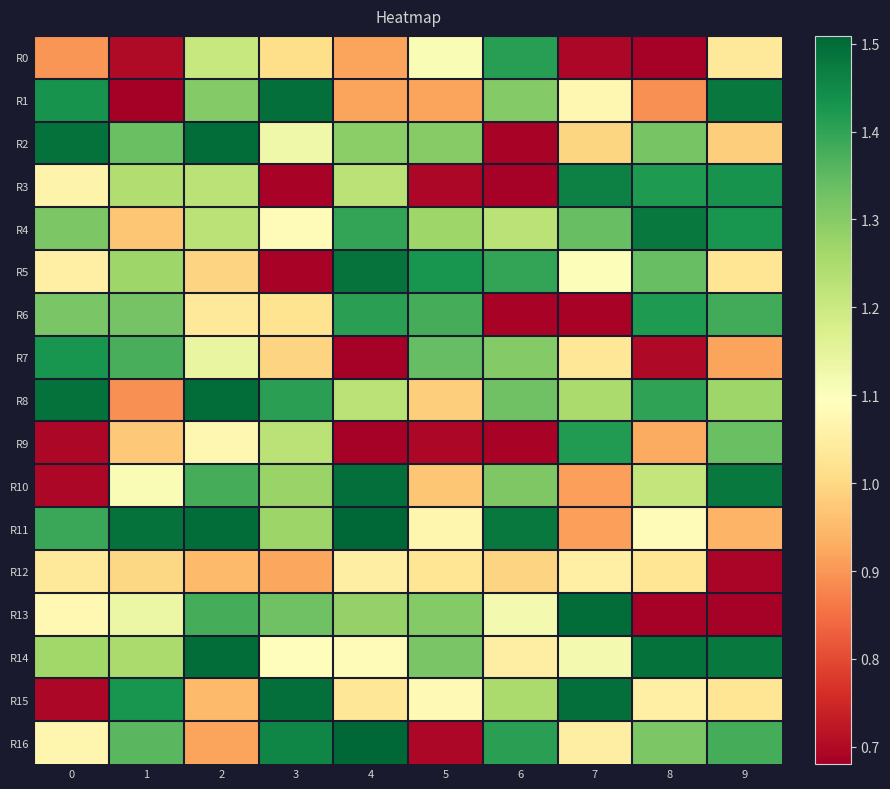

Which series has the largest total across all categories?

R8